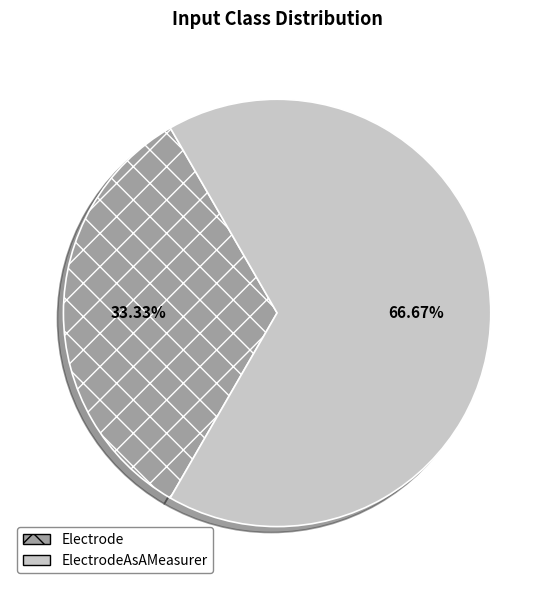

Approximately how many times larger is the value at ElectrodeAsAMeasurer compared to Electrode?

2.0